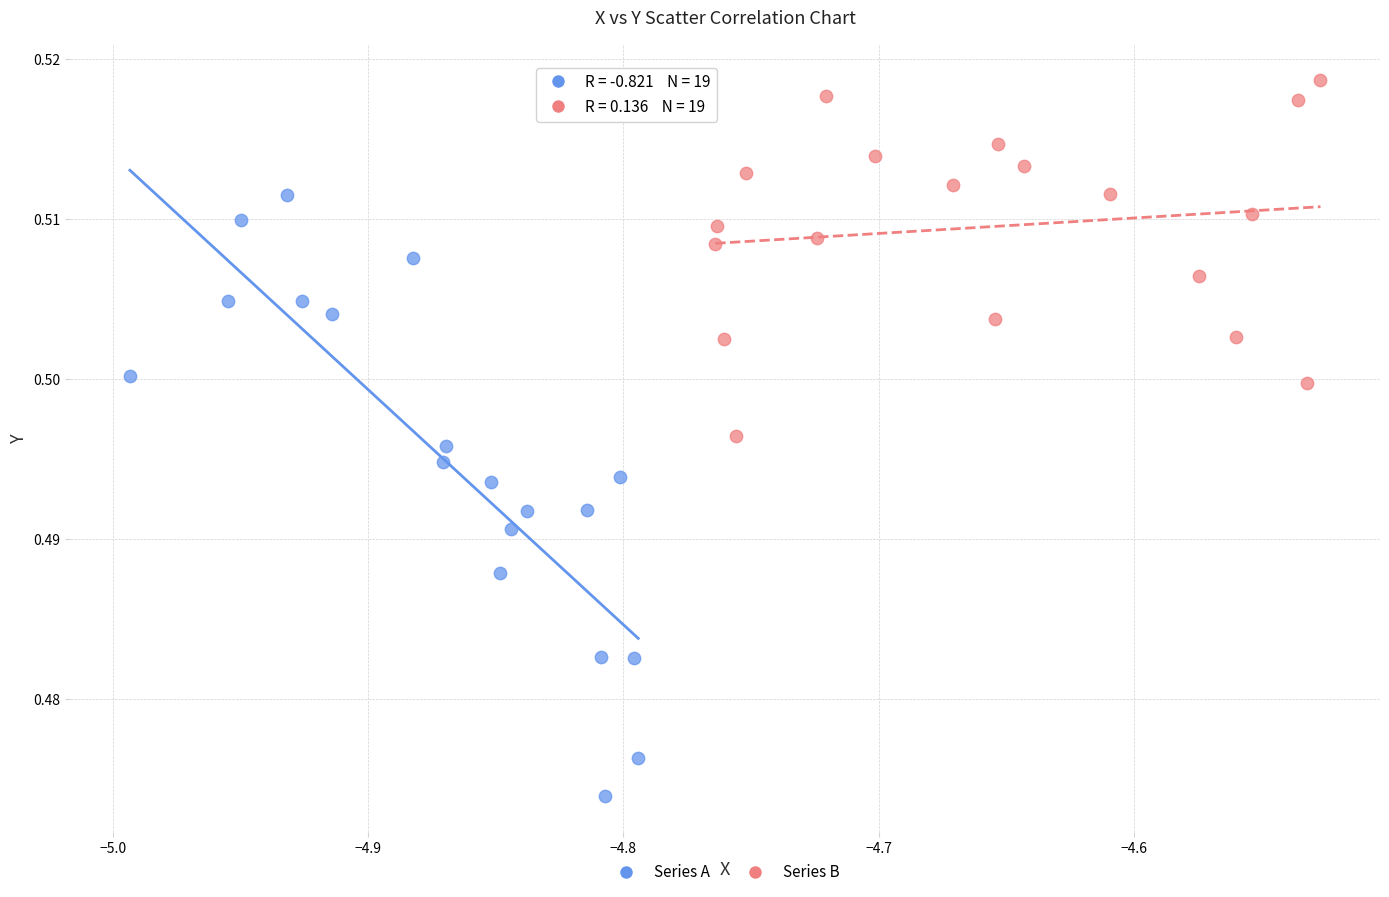

Which series has the widest spread of Y values?

Series A